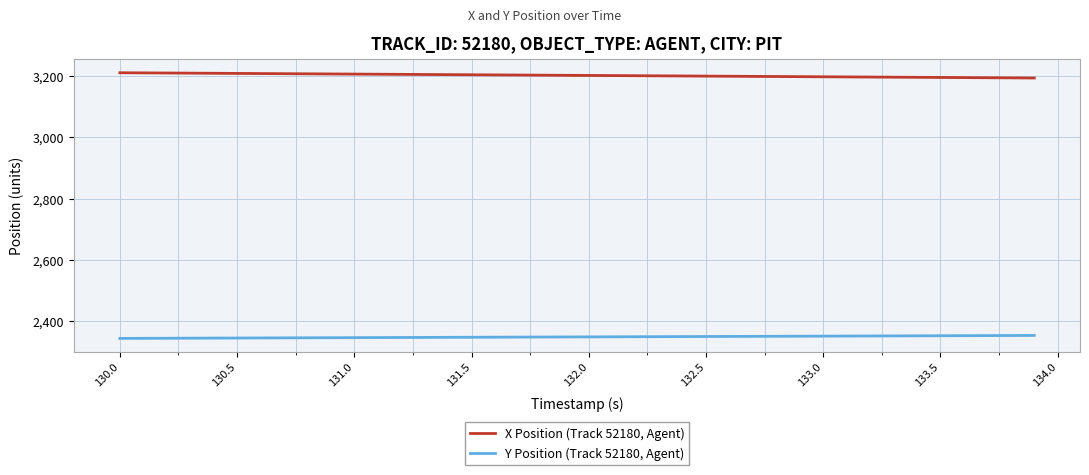

What is the minimum value shown in the chart?

2344.4